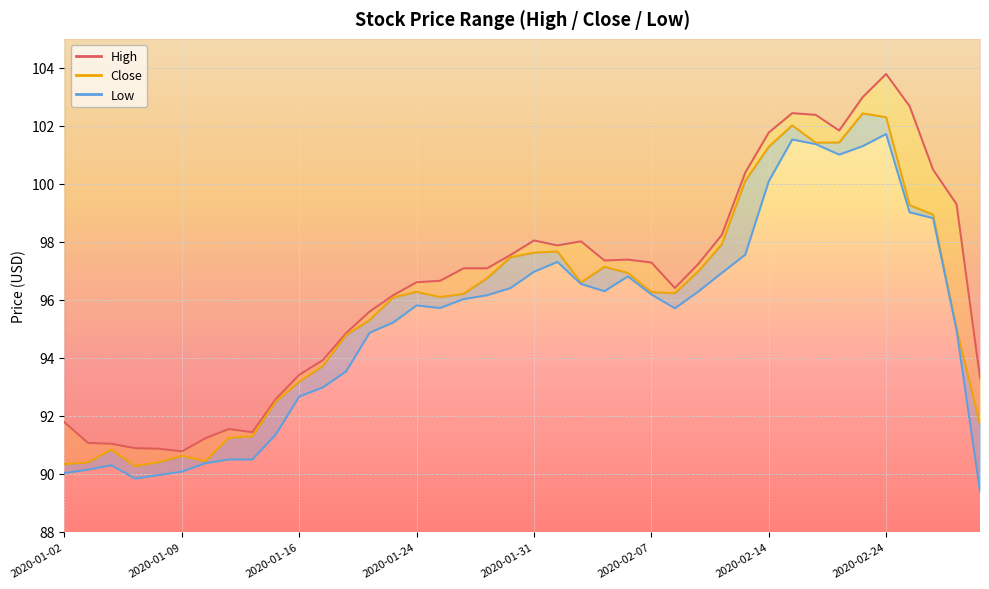

List the labels in order of Low value, largest first.

2020-02-24, 2020-02-18, 2020-02-19, 2020-02-21, 2020-02-20, 2020-02-14, 2020-02-25, 2020-02-26, 2020-02-13, 2020-02-03, 2020-01-31, 2020-02-12, 2020-02-06, 2020-02-04, 2020-01-30, 2020-02-05, 2020-02-11, 2020-02-07, 2020-01-29, 2020-01-28, 2020-01-24, 2020-01-27, 2020-02-10, 2020-01-23, 2020-02-27, 2020-01-22, 2020-01-21, 2020-01-17, 2020-01-16, 2020-01-15, 2020-01-13, 2020-01-14, 2020-01-10, 2020-01-06, 2020-01-03, 2020-01-09, 2020-01-02, 2020-01-08, 2020-01-07, 2020-02-28